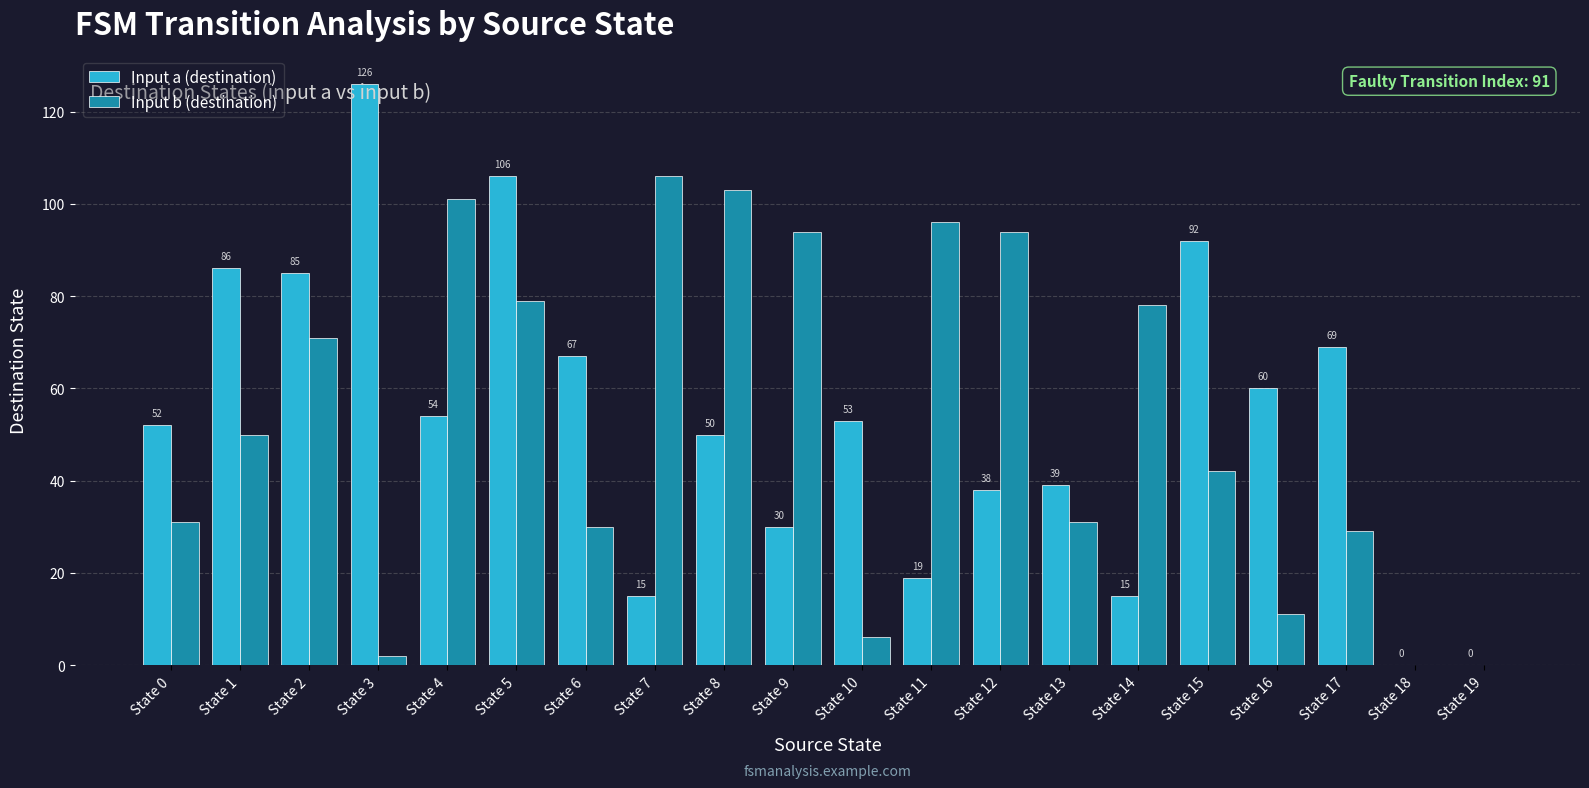

How many values in Input b (destination) are above zero?

18